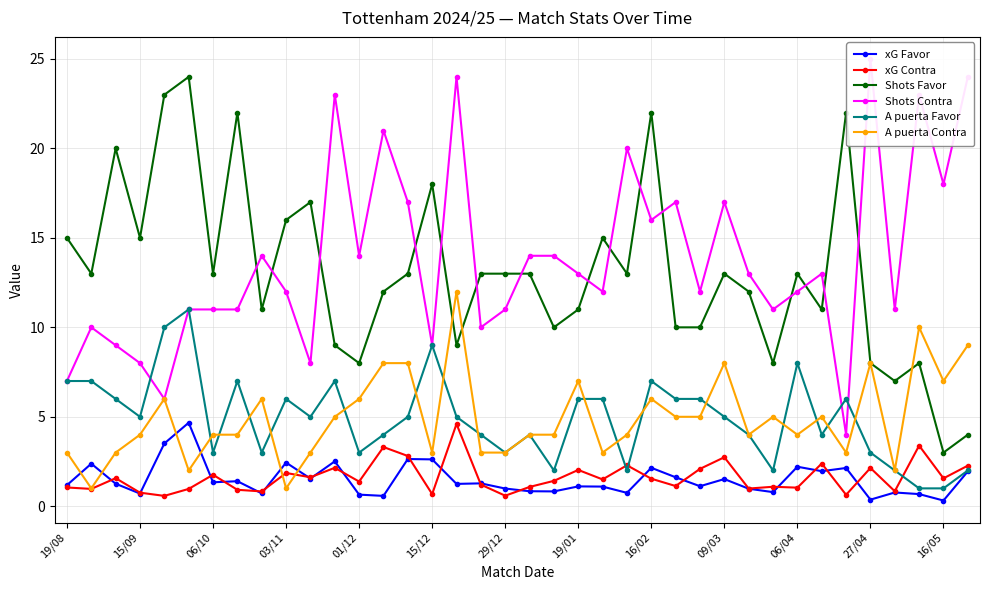

True or false: xG Favor has more than 1 interior local peaks.

True